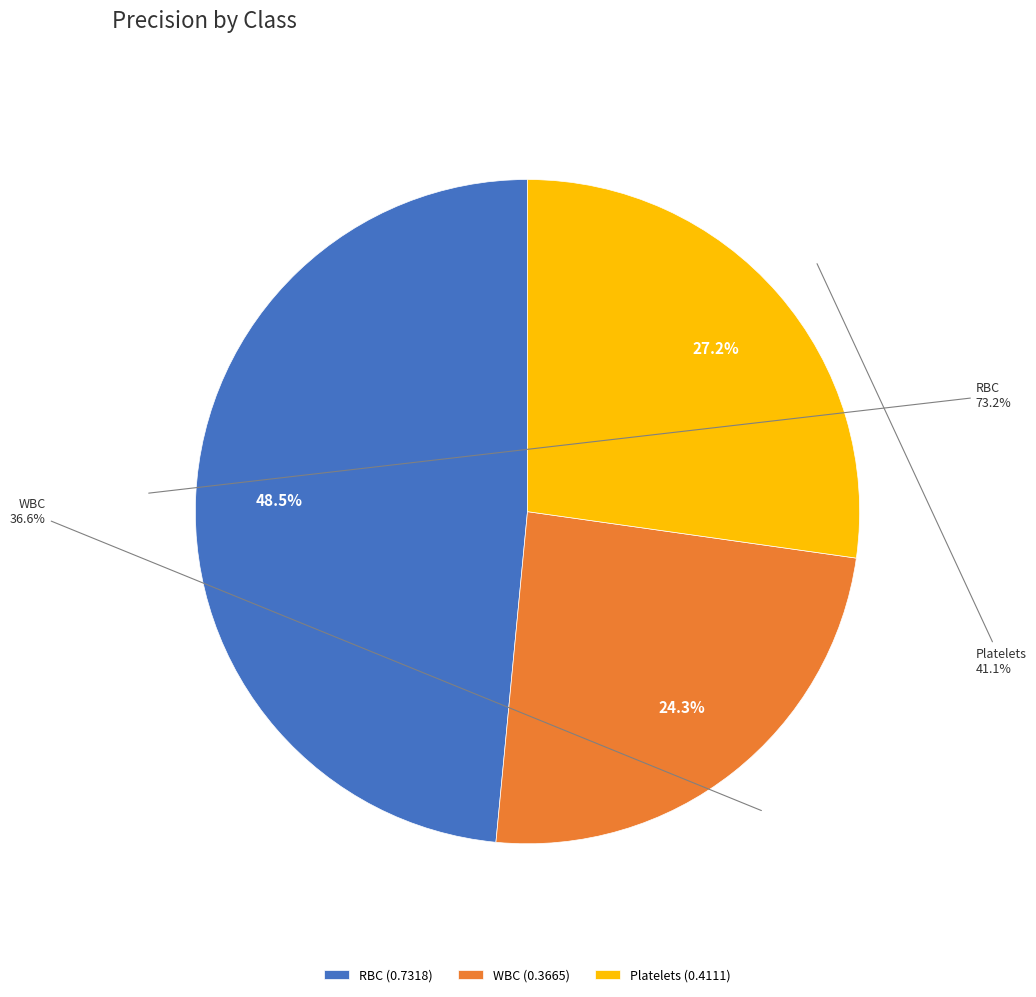

Does RBC account for over 50% of the chart?

No